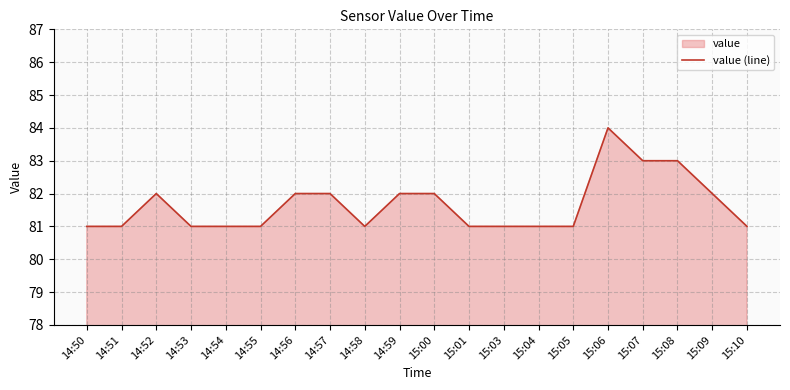

What is the sum of the values at 14:53 and 14:51?

162